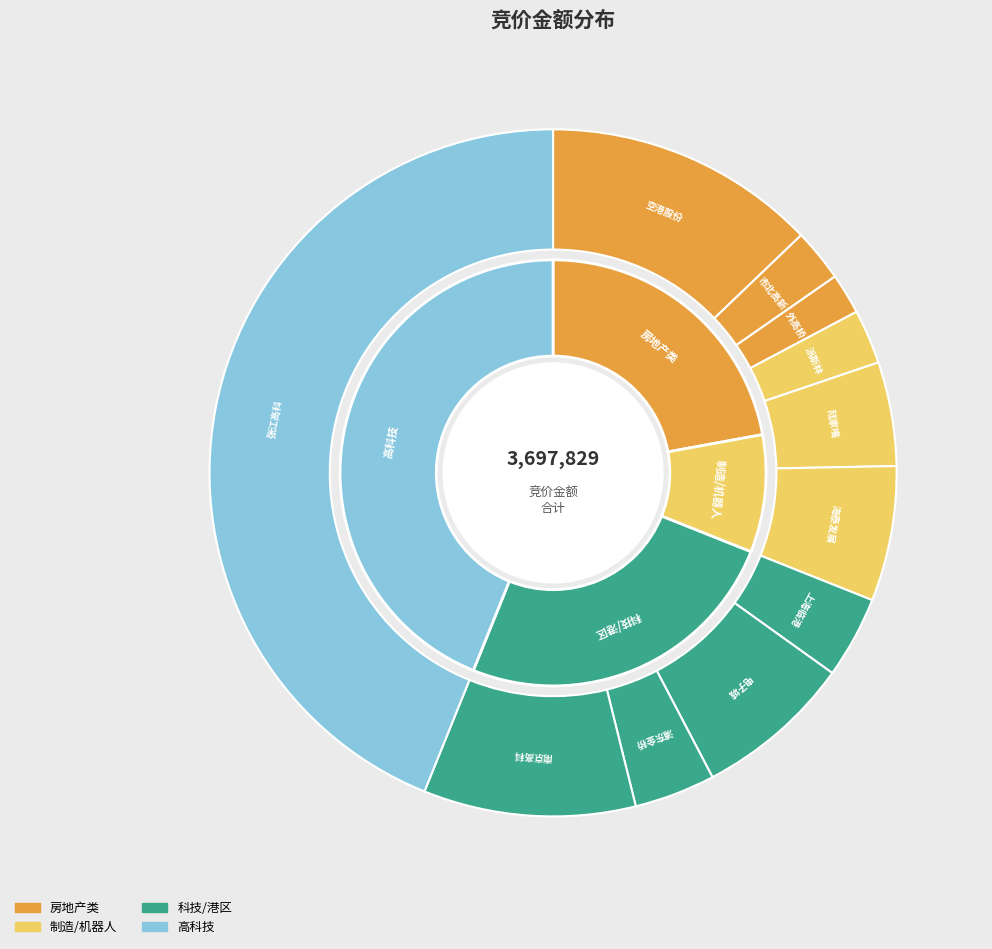

Which category has the biggest portion of the pie?

600895